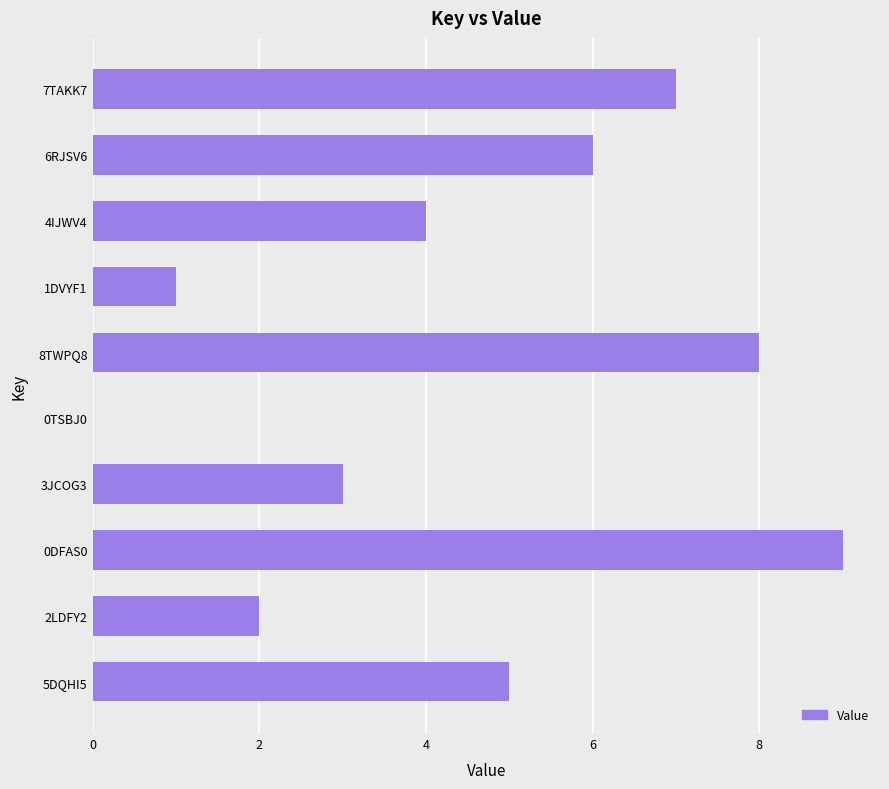

Is it true that the value at 3JCOG3 is 3?

True